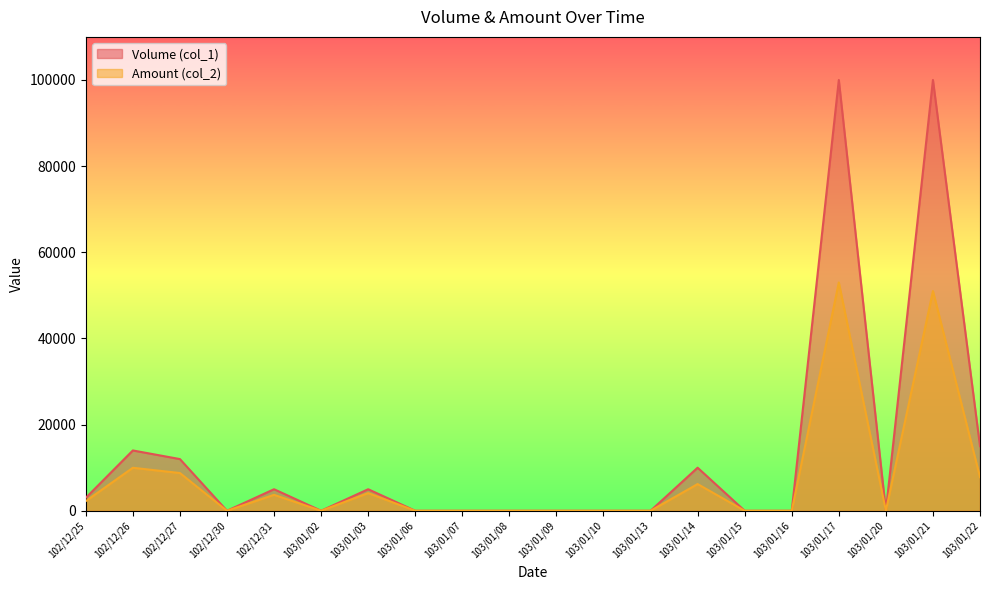

Where is the first local maximum for Volume (col_1)?

102/12/26